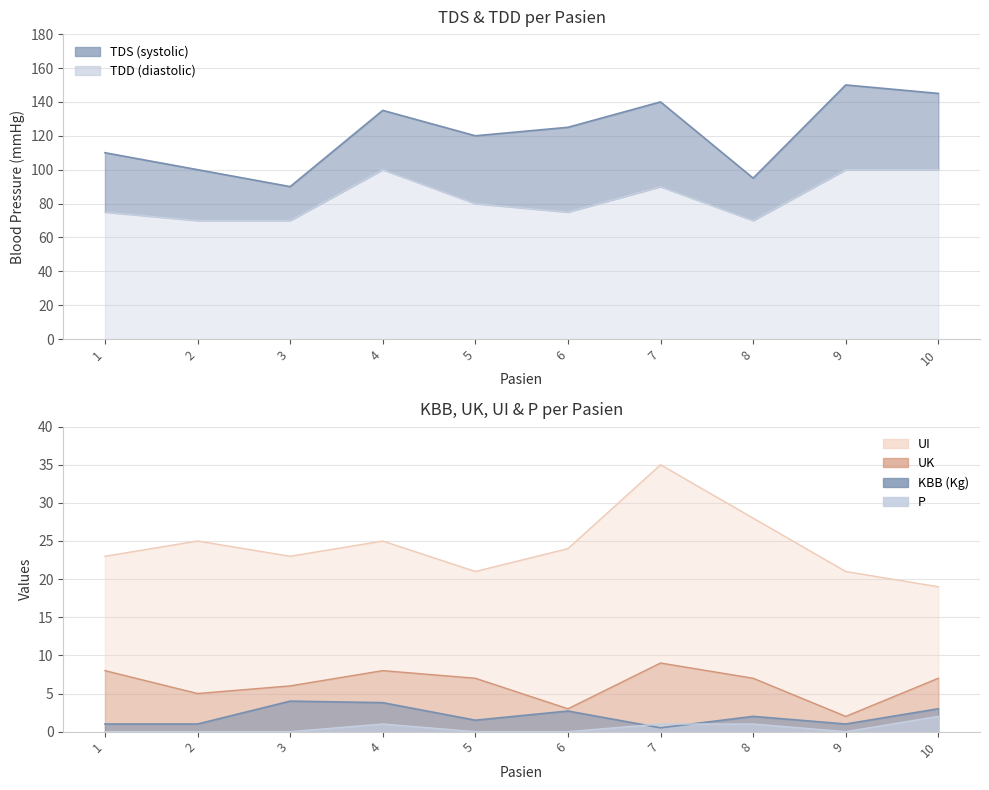

What is the difference between the UK values at 3 and 1?

2.0